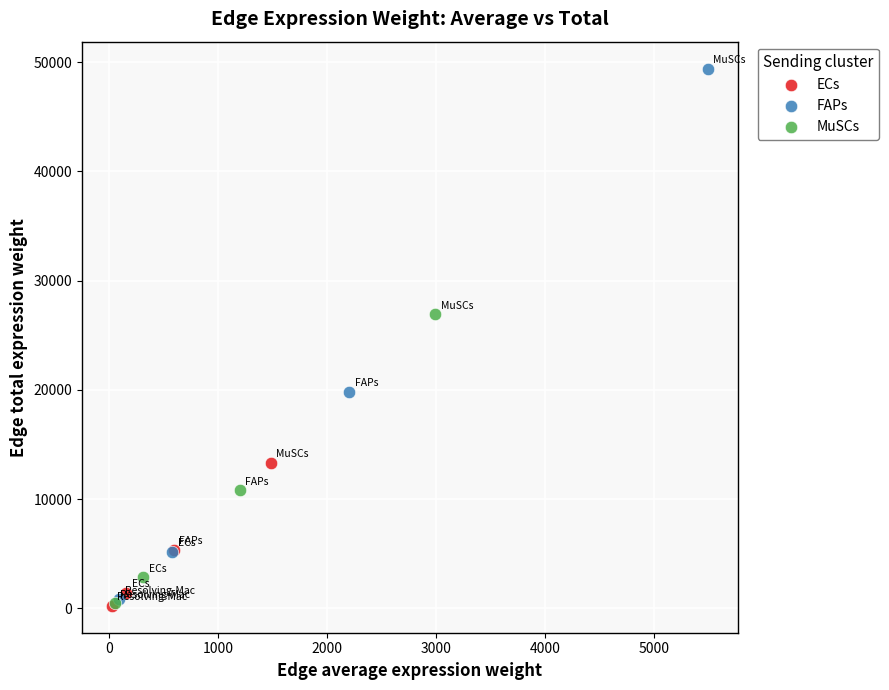

Which series contains the highest Y value?

FAPs